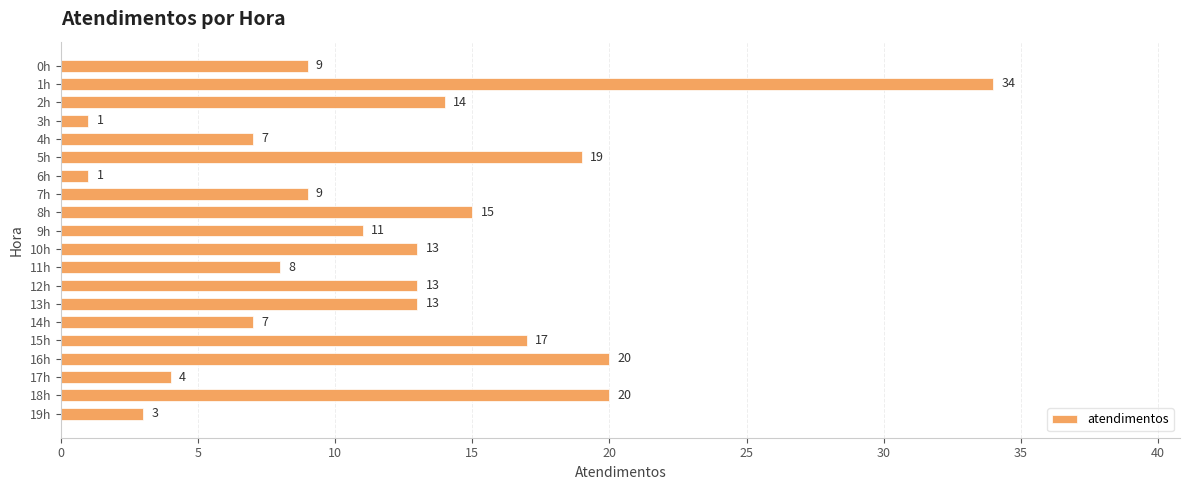

Between 8h and 6h, which is larger?

8h